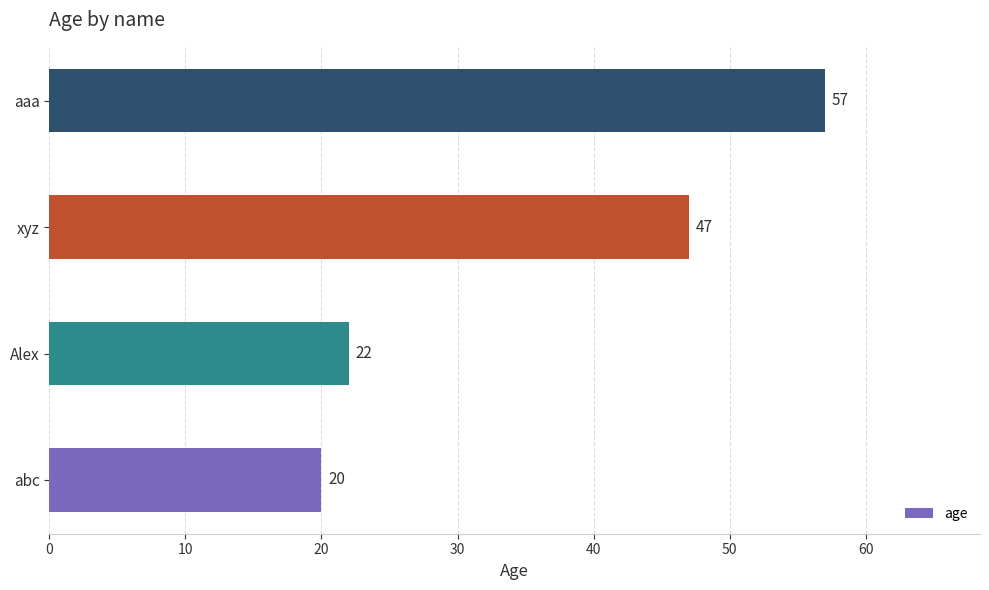

Reading bottom to top, transcribe all the data shown in this chart.

20	22	47	57